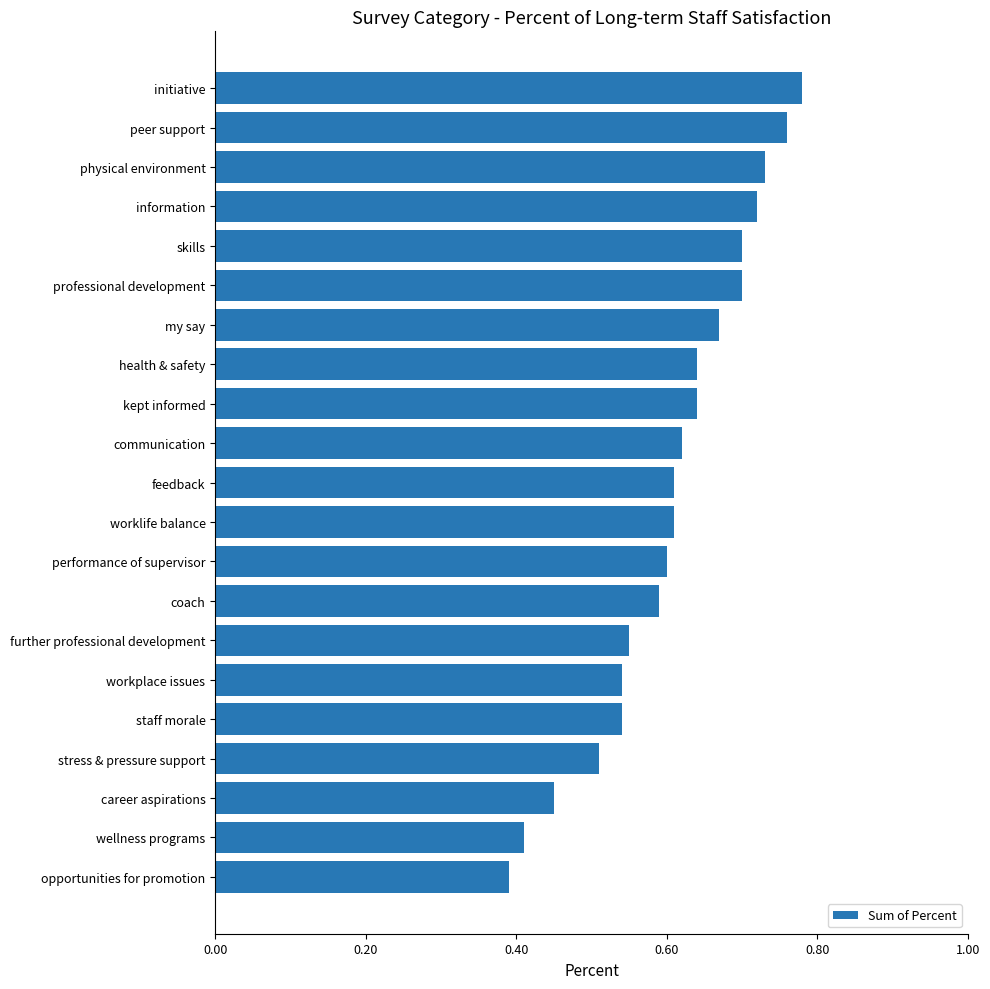

What is the label of the 15th bar from the top?

further professional development